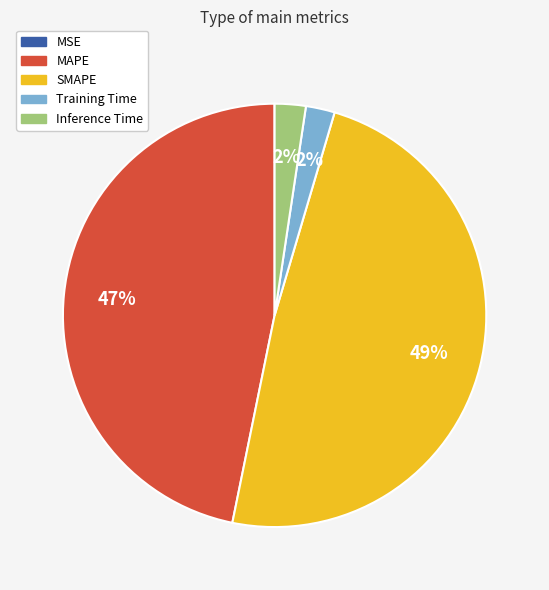

To the nearest percent, what is the difference between the largest and smallest slice percentages?

49%